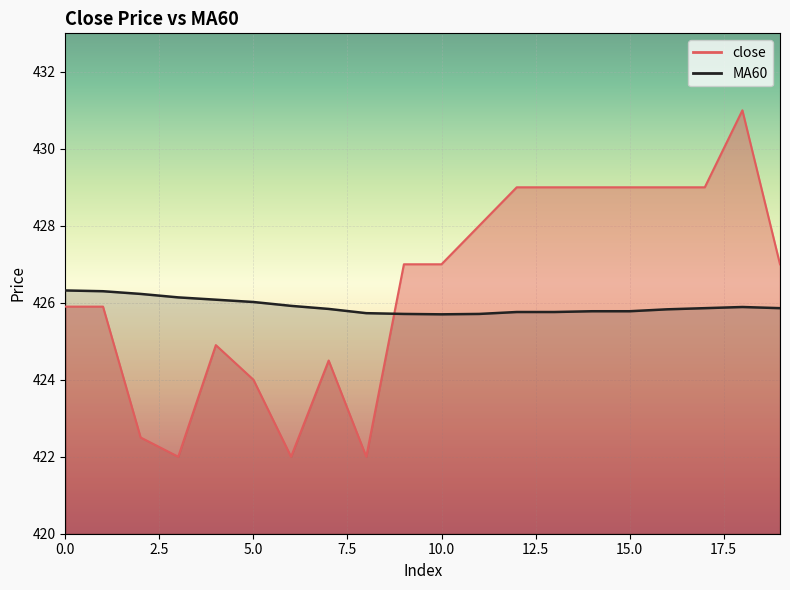

The close series shows 244.4 at 5. True or false?

False